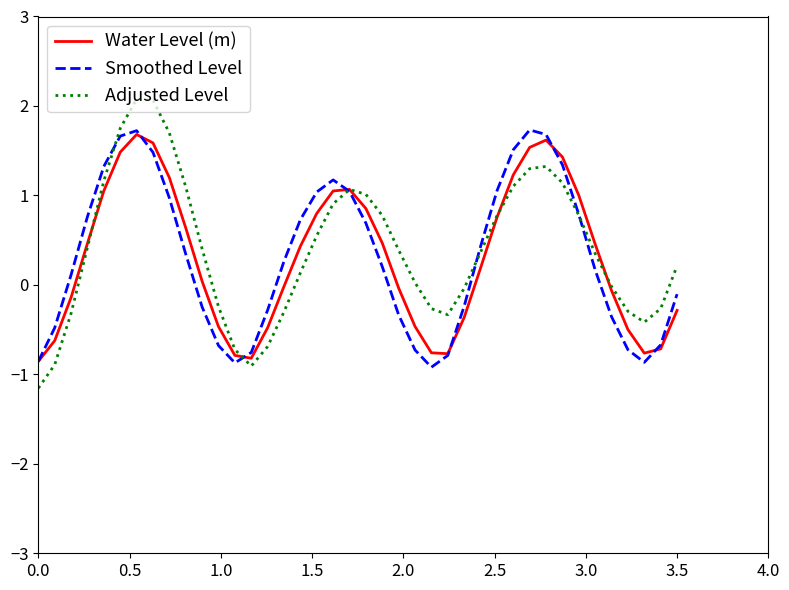

What are all the series names shown in the legend?

Water Level (m), Smoothed Level, Adjusted Level